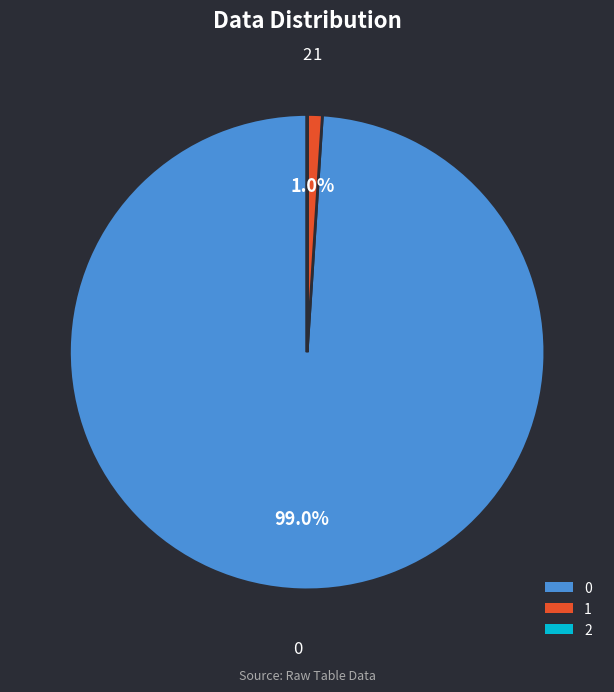

Is there any slice that represents more than half of the pie?

Yes